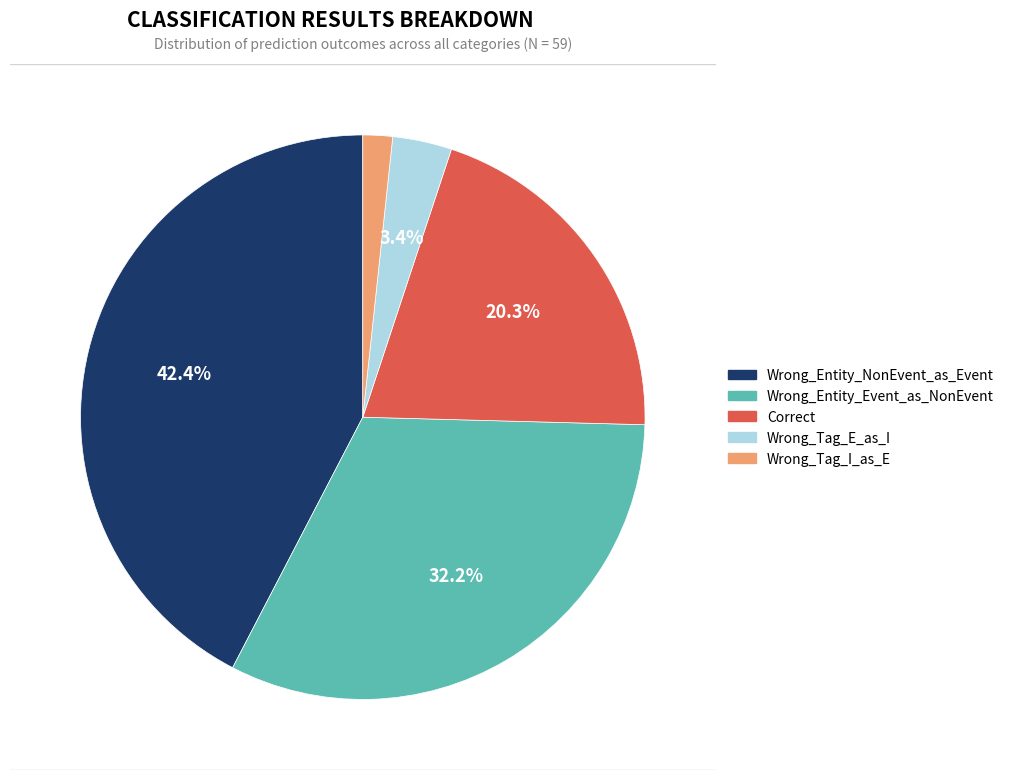

The Wrong_Tag_I_as_E slice represents 2% of the pie. True or false?

True